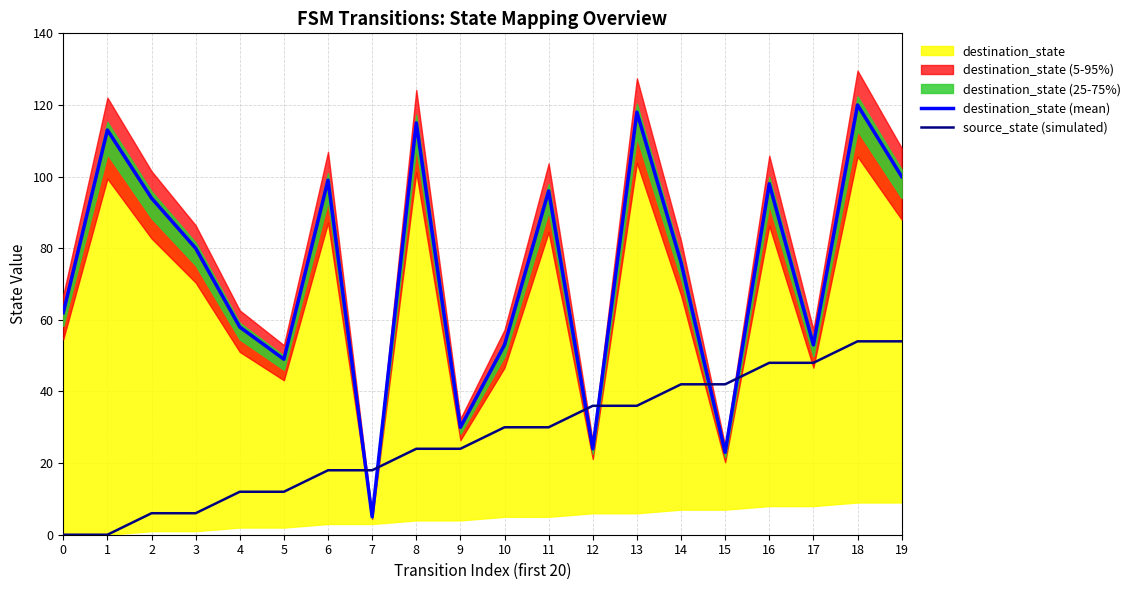

What is the average value of the source_state (simulated) series?

27